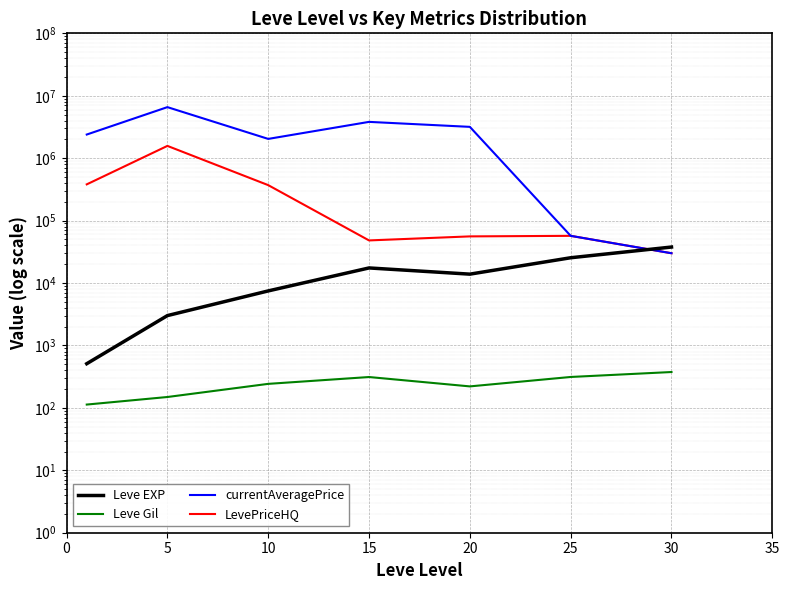

Which series changed the most between 10 and 20?

currentAveragePrice